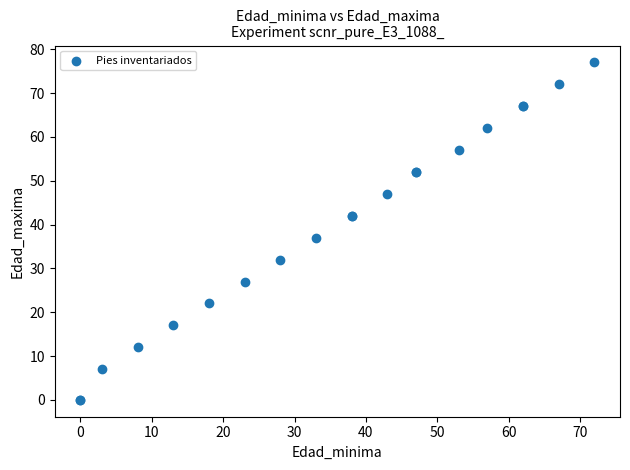

What Y value in the scatter plot is closest to 38?

37